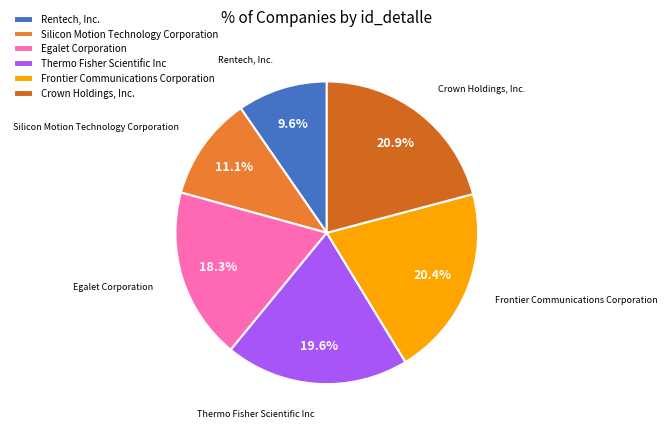

To the nearest percent, what is the difference between the Frontier Communications Corporation and Rentech, Inc. slice percentages?

11%